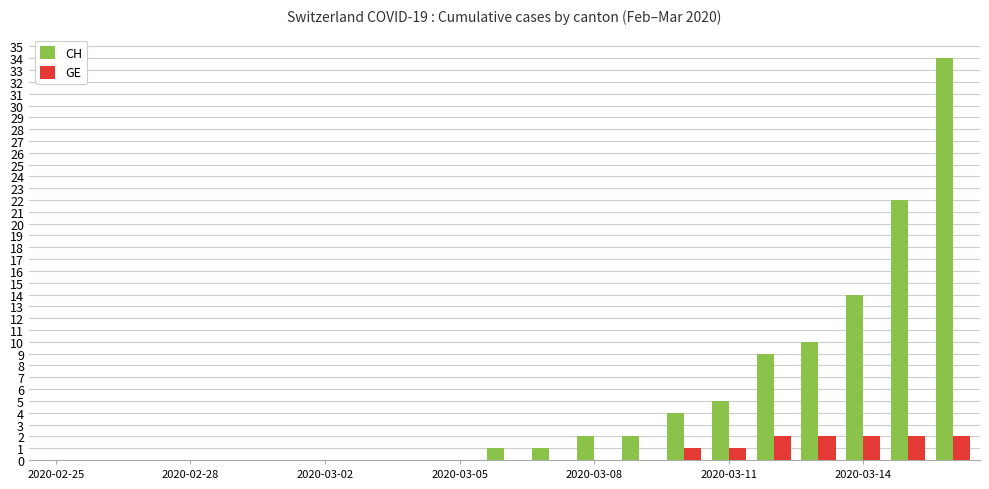

What is the greatest value displayed?

34